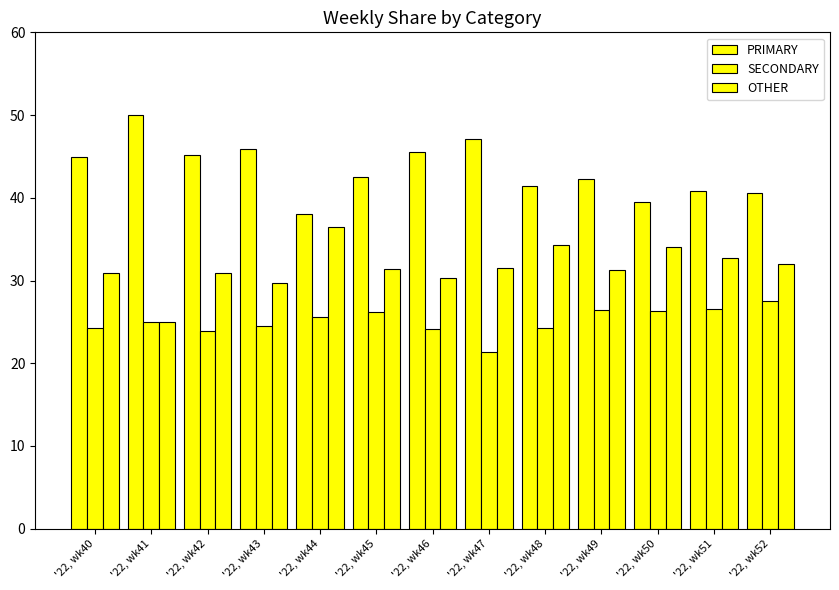

Count the number of categories in the chart.

13